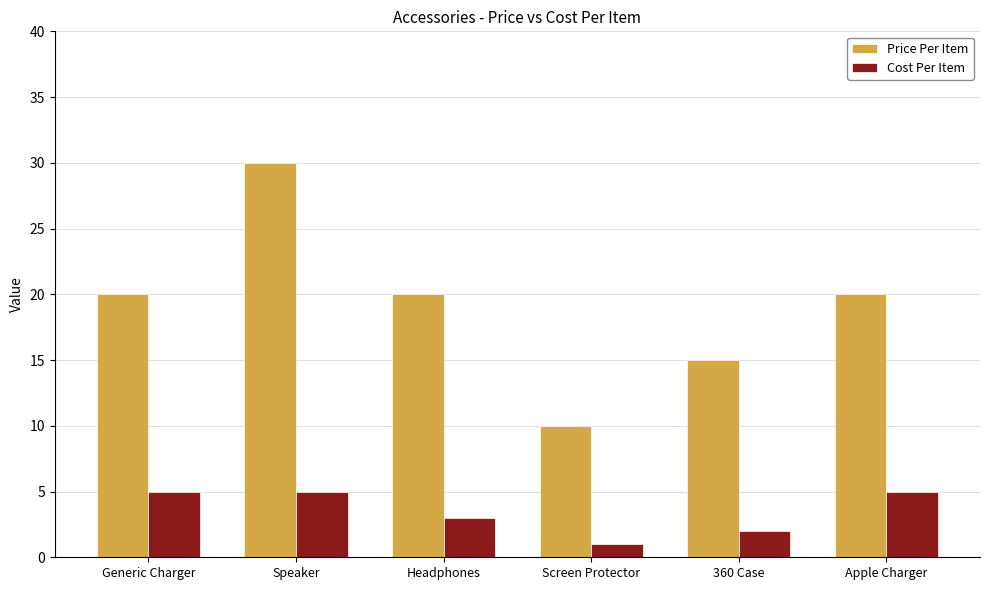

Is it true that Price Per Item equals 41 at Speaker?

False